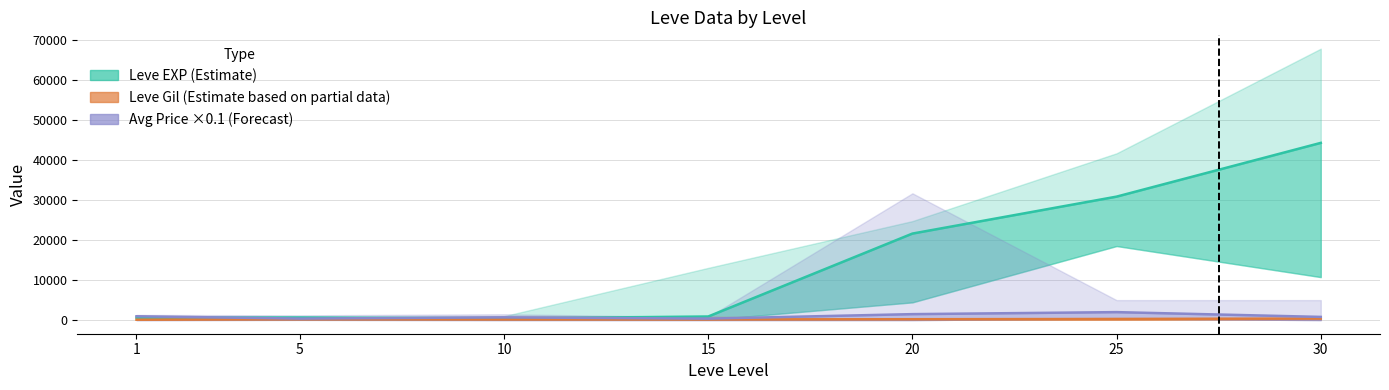

What is the value of the Leve EXP (Estimate) point at the 6th from the left?

30820.0